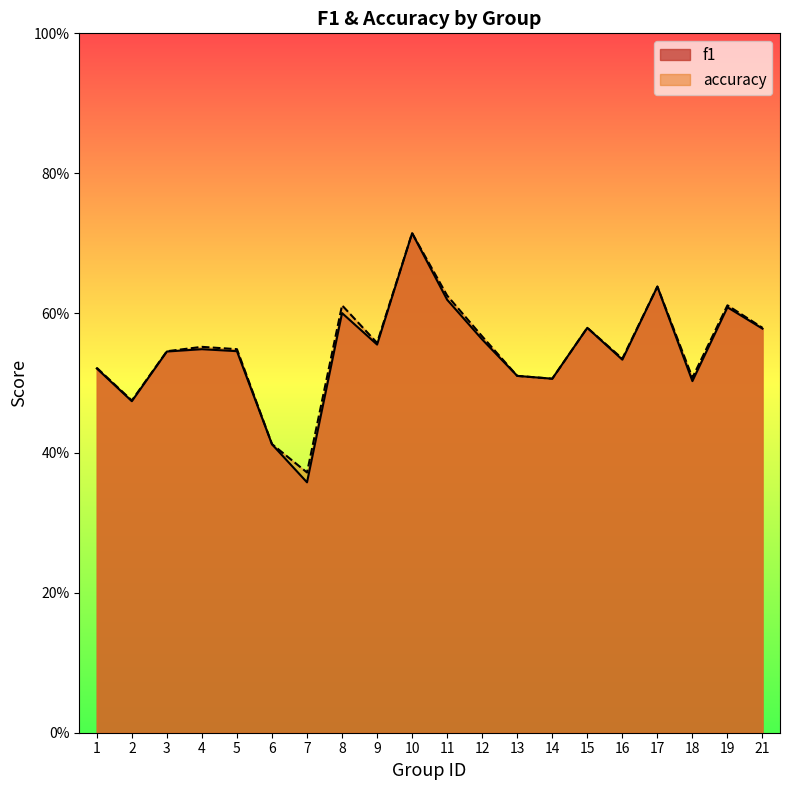

Rank the series by their average value, from highest to lowest.

accuracy, f1